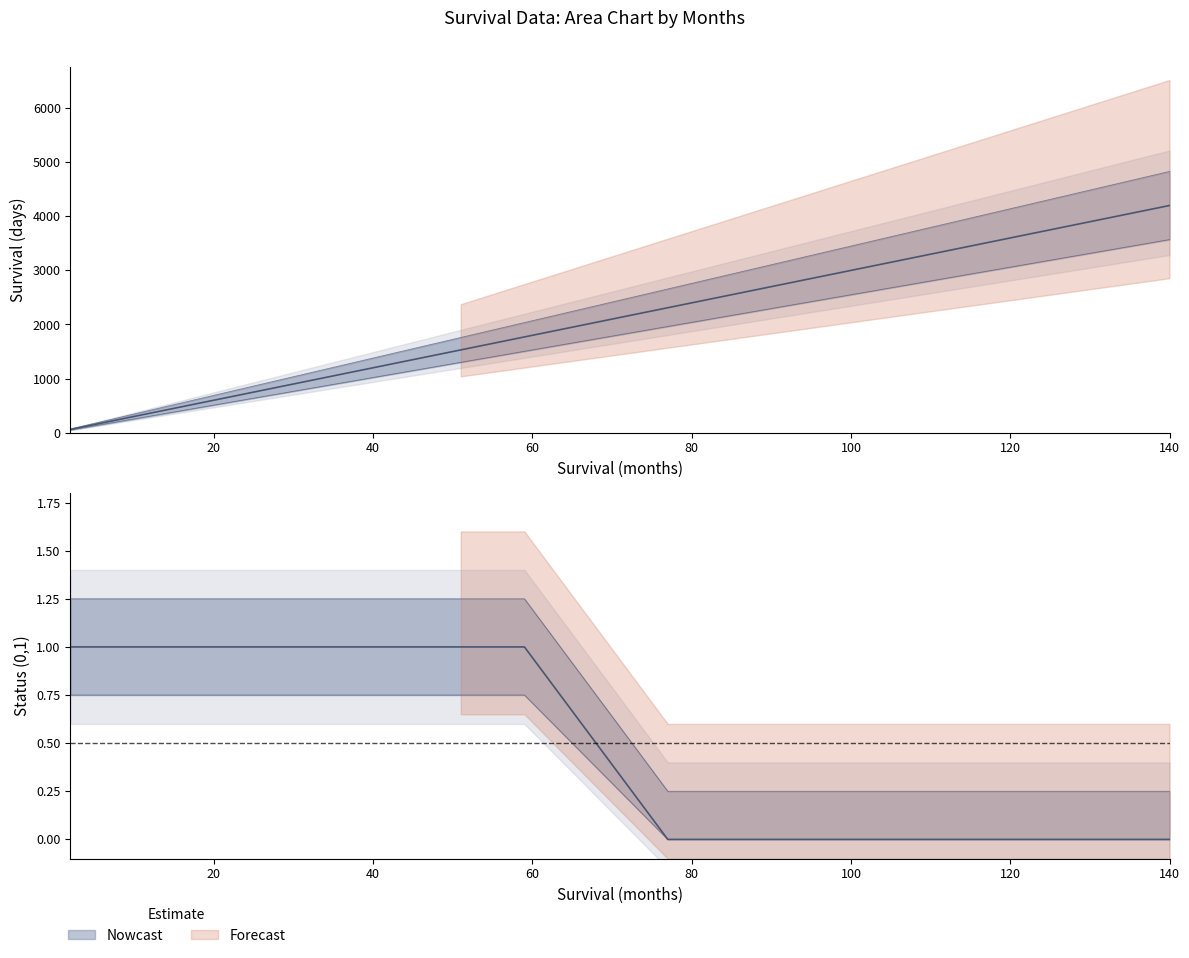

What is the spread (max minus min) of values at 17?

509